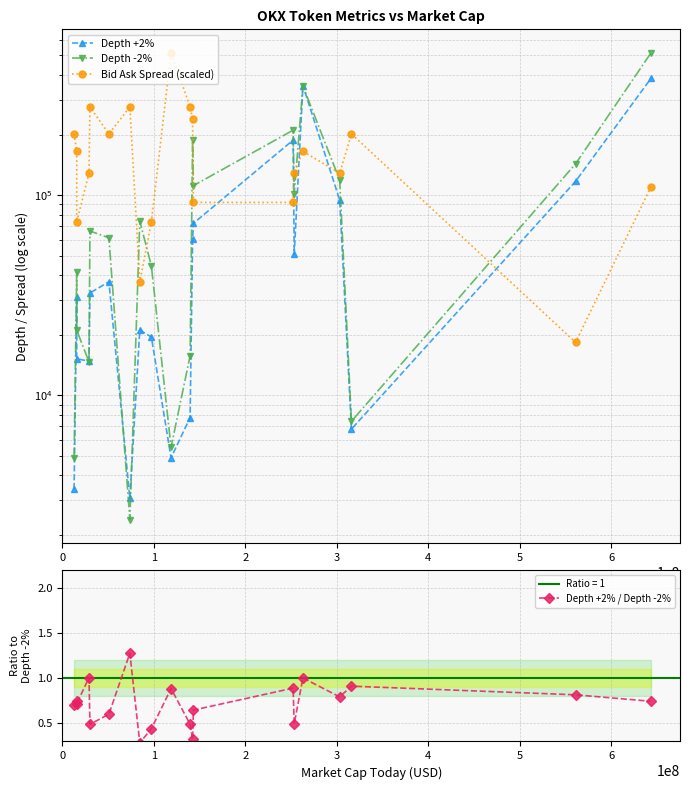

How many interior local peaks does the Depth +2% series have?

5